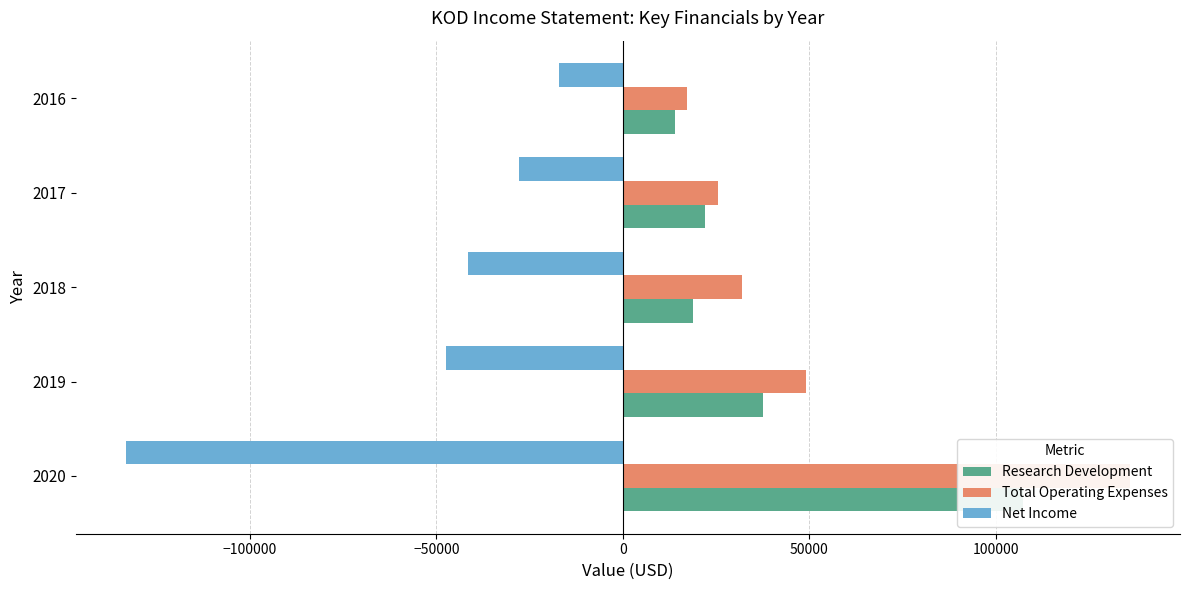

Reading left to right, what are all the values shown in this chart?

Research Development: 107400	37500	18800	22000	14100
Total Operating Expenses: 136000	49200	31900	25500	17200
Net Income: -133100	-47400	-41400	-27900	-17100